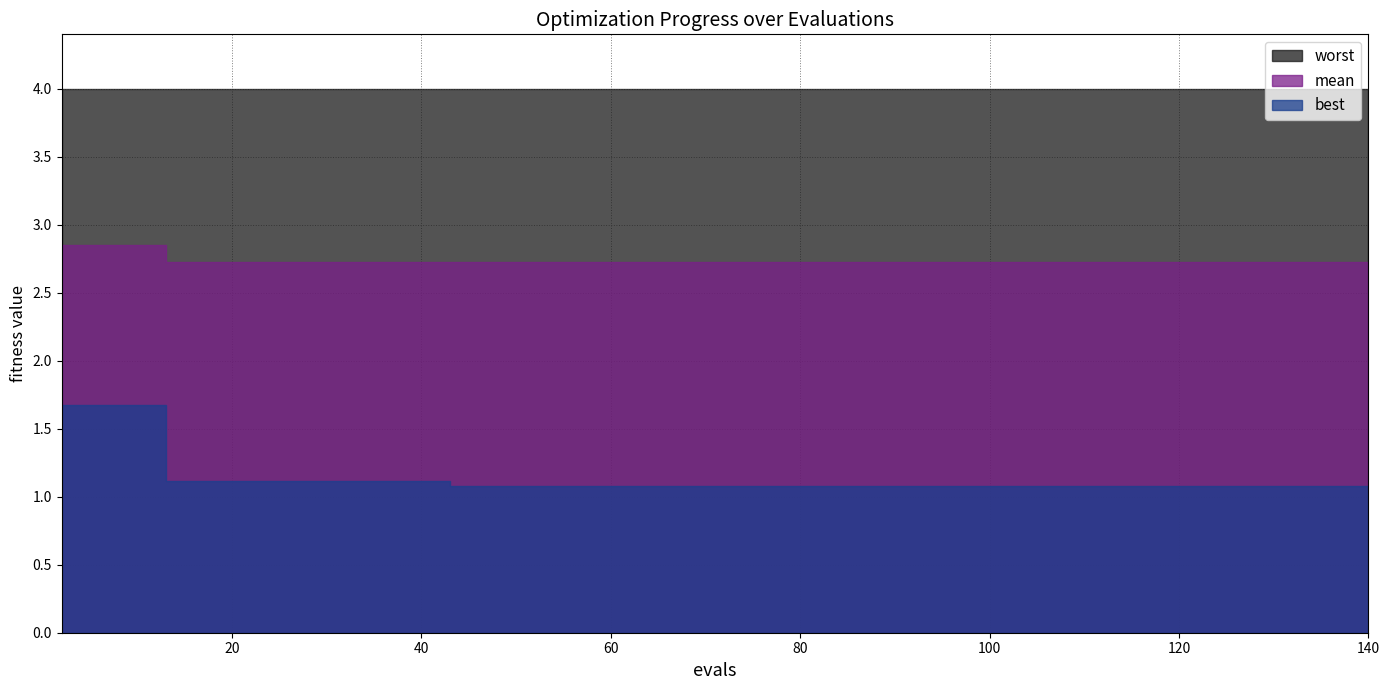

How many lines are shown in the chart?

3